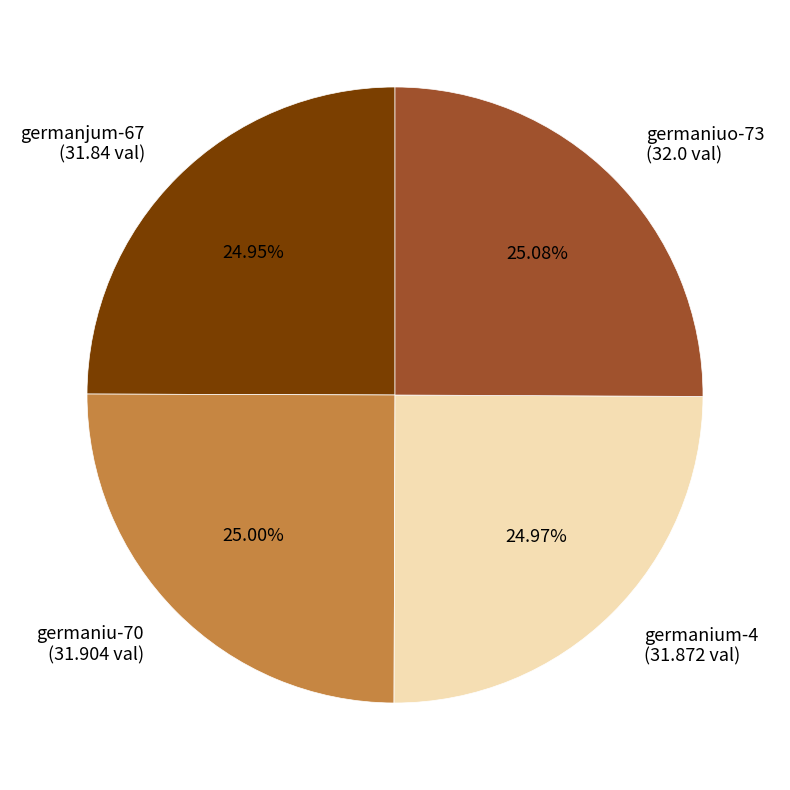

Is there any slice that represents more than half of the pie?

No